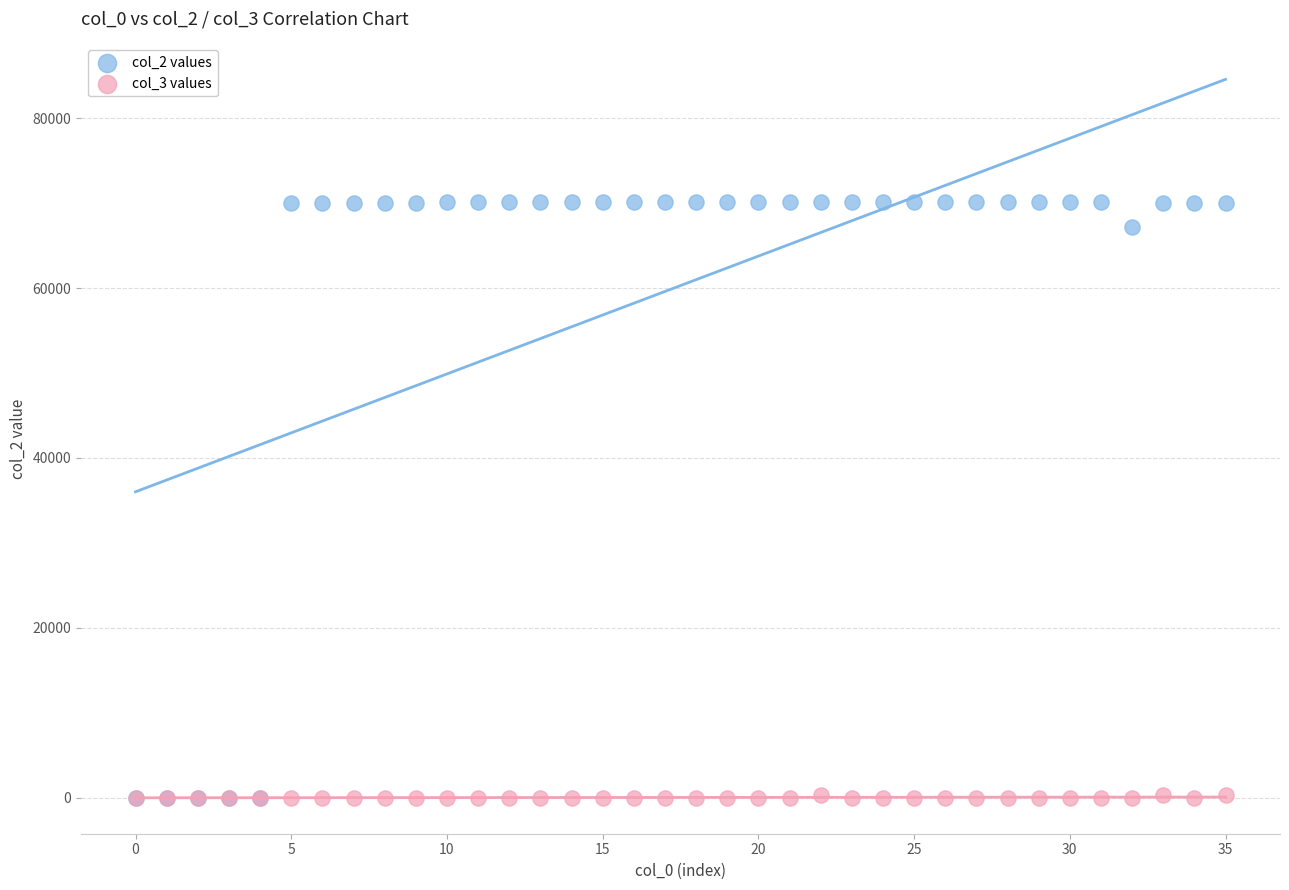

Across all series, what Y value is closest to 35067?

67170